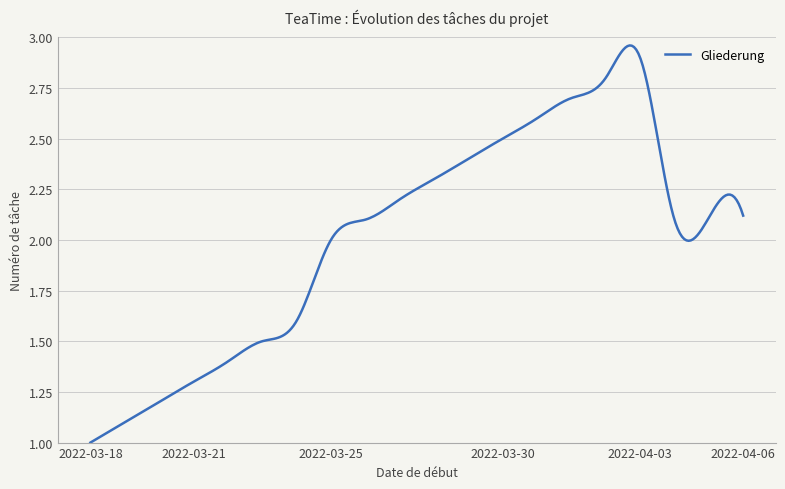

How many lines are shown in the chart?

1